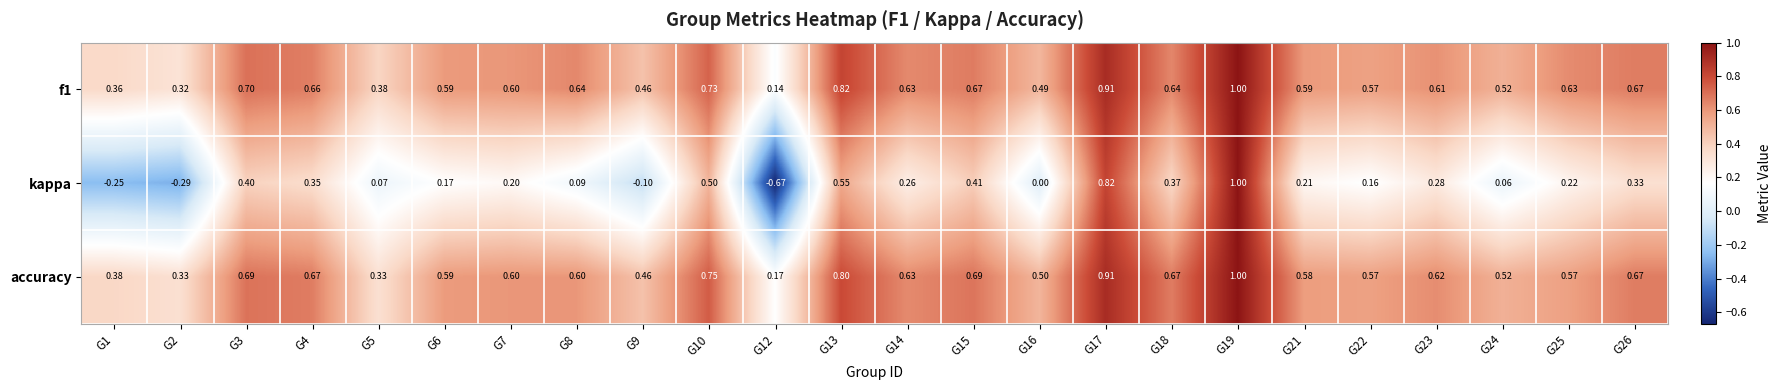

Which series has the largest total across all categories?

f1